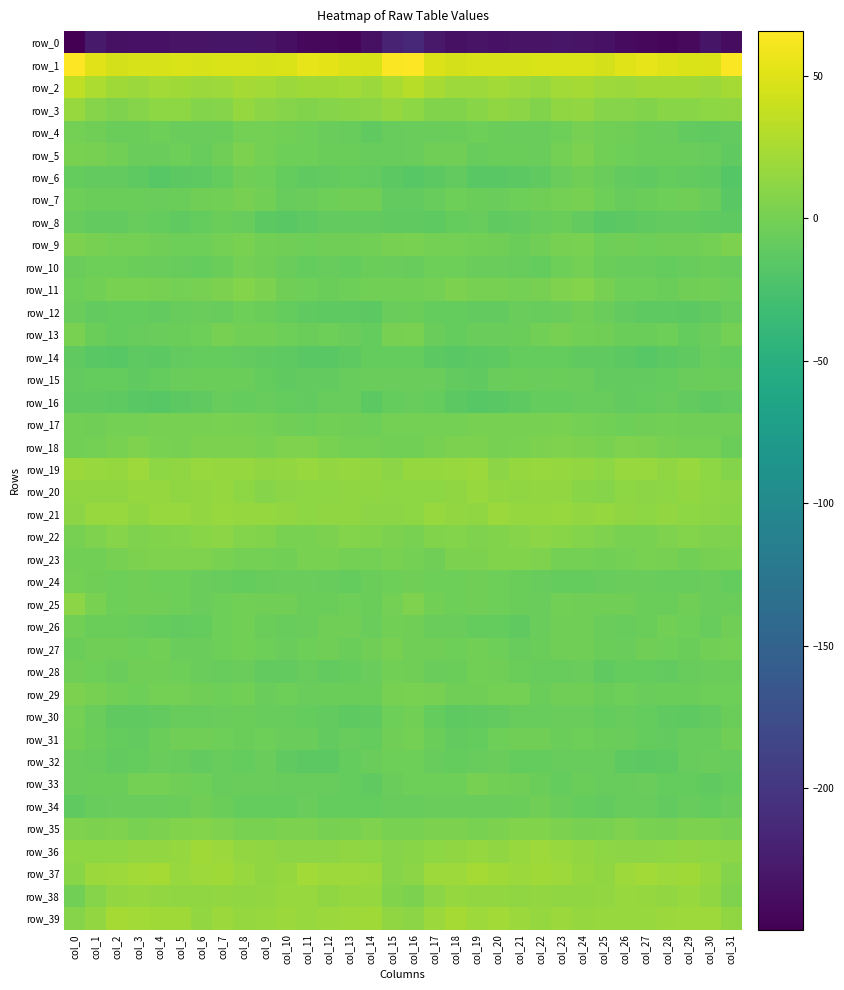

Where is row_15 nearest to the value -8?

col_4